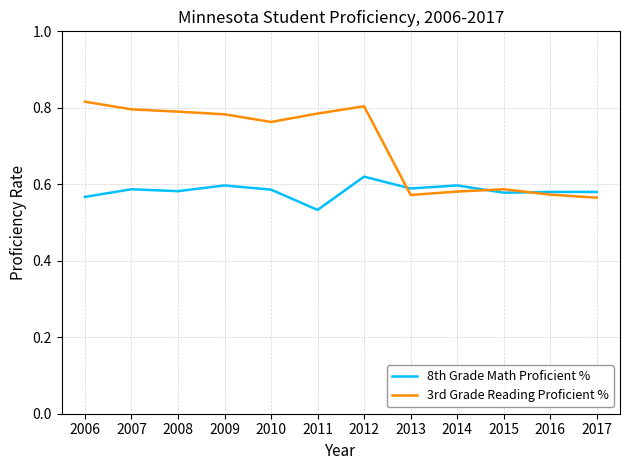

Is the value of 3rd Grade Reading Proficient % at 2016 greater than the value of 8th Grade Math Proficient % at 2012?

No